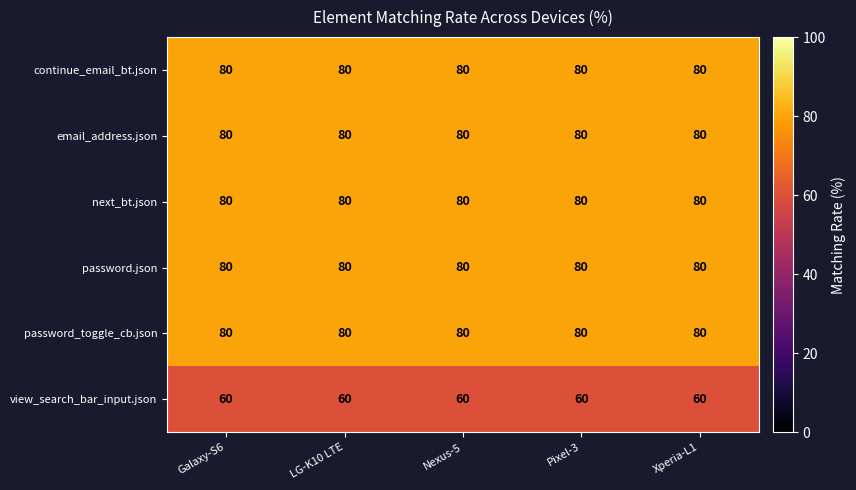

What is the difference between the highest and lowest values at Pixel-3?

20